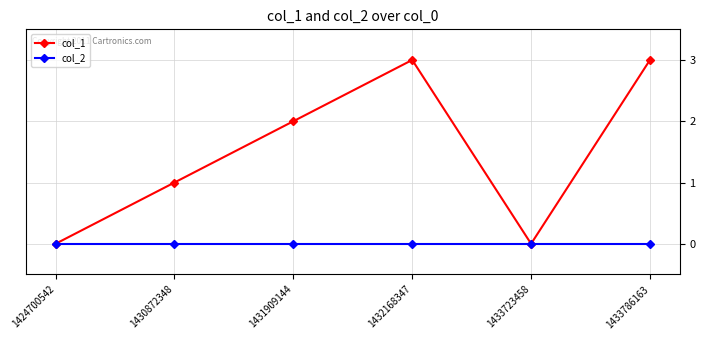

Is the value of col_1 at 1433786163 greater than the value of col_2 at 1432168347?

Yes